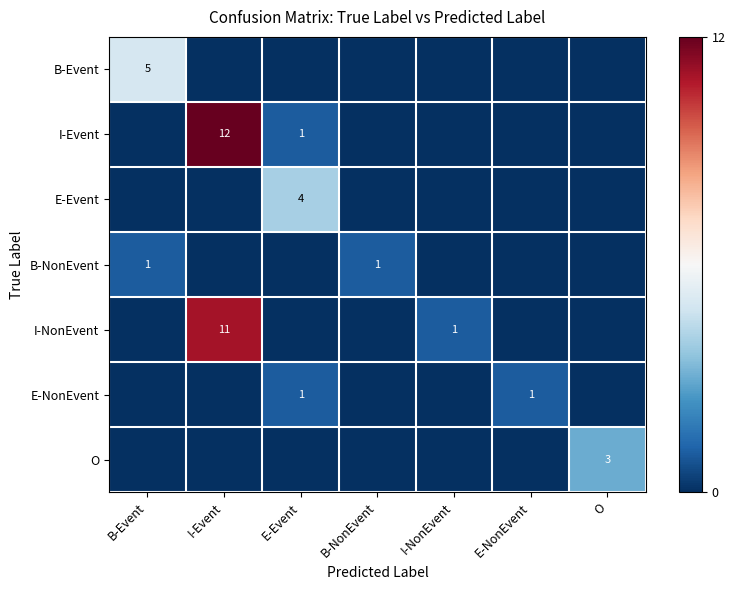

What is the difference between the I-Event values at E-Event and I-Event?

11